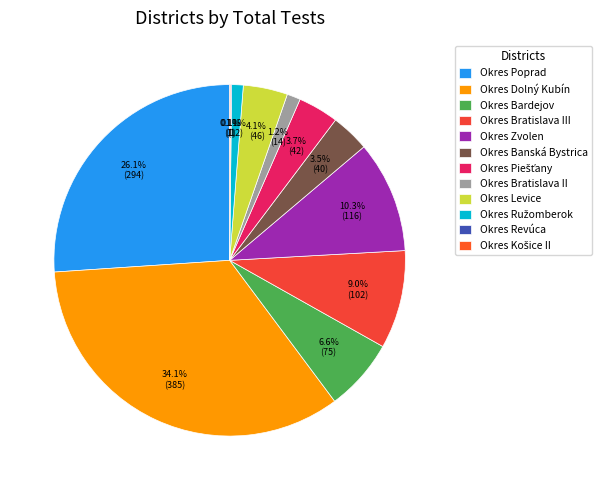

What is the ratio of the value at Okres Bratislava III to the value at Okres Revúca?

102.0